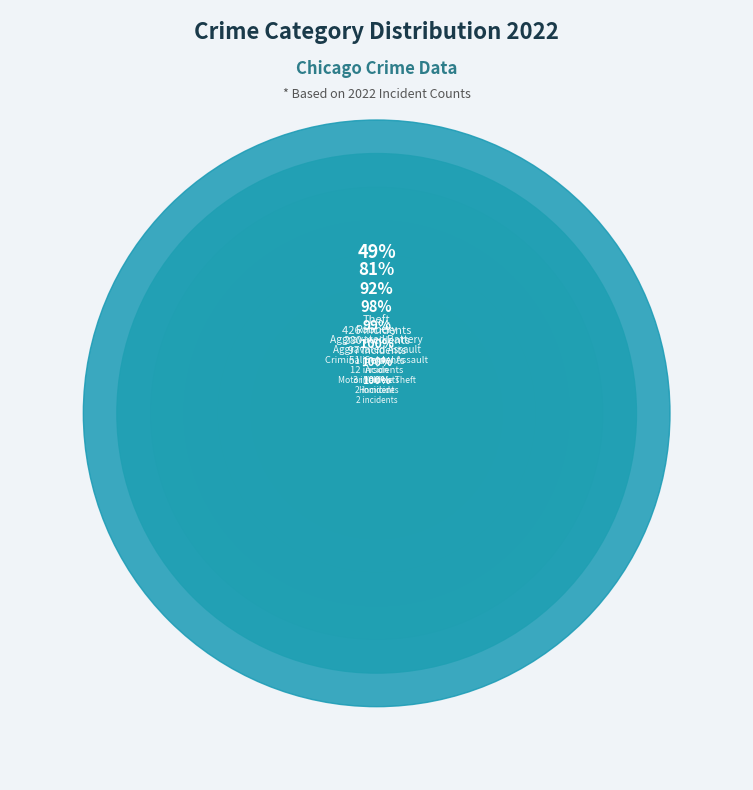

To the nearest percent, what percentage of the pie is Criminal Sexual Assault?

1%